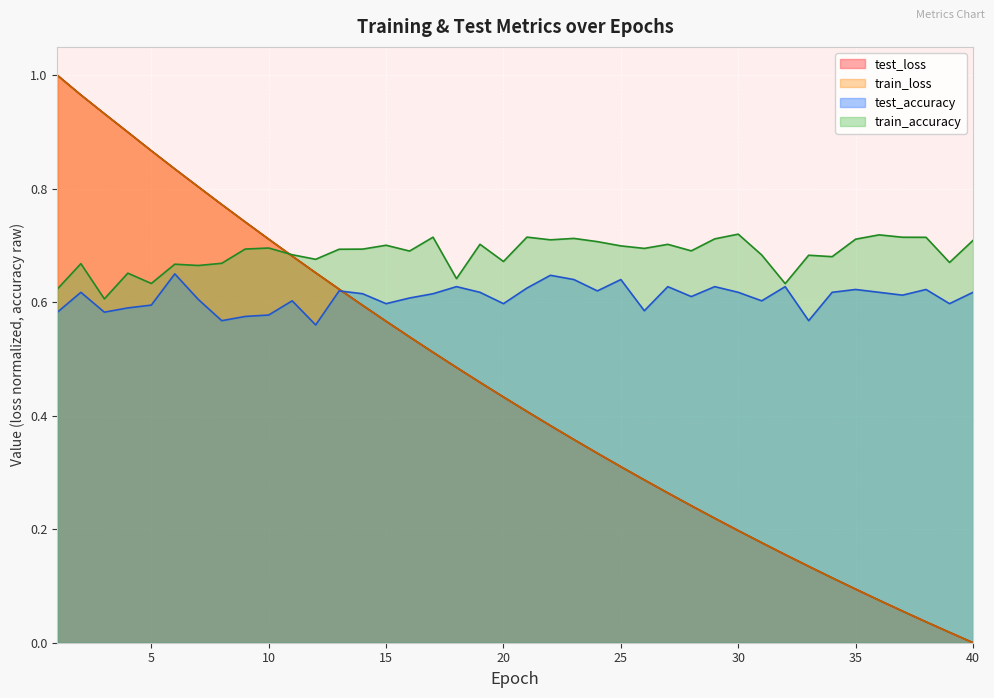

Reading left to right, transcribe all the data shown in this chart.

test_loss: 1.0	1.0	0.9	0.9	0.9	0.8	0.8	0.8	0.7	0.7	0.7	0.7	0.6	0.6	0.6	0.5	0.5	0.5	0.5	0.4	0.4	0.4	0.4	0.3	0.3	0.3	0.3	0.2	0.2	0.2	0.2	0.2	0.1	0.1	0.1	0.1	0.1	0.0	0.0	0.0
train_loss: 1.0	1.0	0.9	0.9	0.9	0.8	0.8	0.8	0.7	0.7	0.7	0.7	0.6	0.6	0.6	0.5	0.5	0.5	0.5	0.4	0.4	0.4	0.4	0.3	0.3	0.3	0.3	0.2	0.2	0.2	0.2	0.2	0.1	0.1	0.1	0.1	0.1	0.0	0.0	0.0
test_accuracy: 0.6	0.6	0.6	0.6	0.6	0.7	0.6	0.6	0.6	0.6	0.6	0.6	0.6	0.6	0.6	0.6	0.6	0.6	0.6	0.6	0.6	0.6	0.6	0.6	0.6	0.6	0.6	0.6	0.6	0.6	0.6	0.6	0.6	0.6	0.6	0.6	0.6	0.6	0.6	0.6
train_accuracy: 0.6	0.7	0.6	0.7	0.6	0.7	0.7	0.7	0.7	0.7	0.7	0.7	0.7	0.7	0.7	0.7	0.7	0.6	0.7	0.7	0.7	0.7	0.7	0.7	0.7	0.7	0.7	0.7	0.7	0.7	0.7	0.6	0.7	0.7	0.7	0.7	0.7	0.7	0.7	0.7